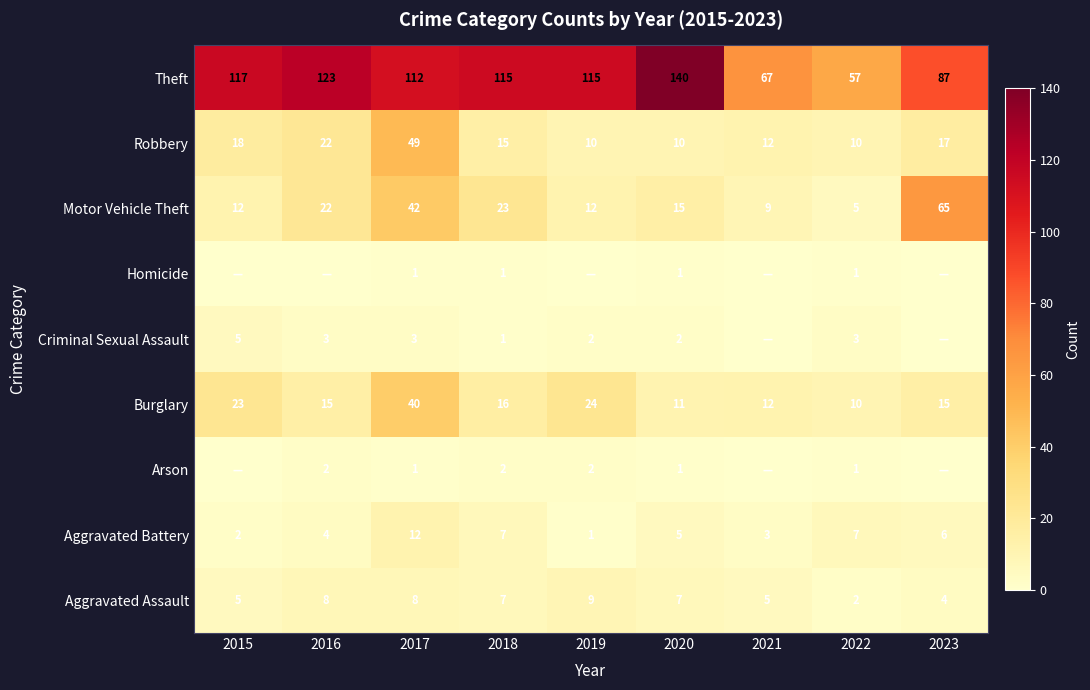

The Arson series shows 2 at 2016. True or false?

True